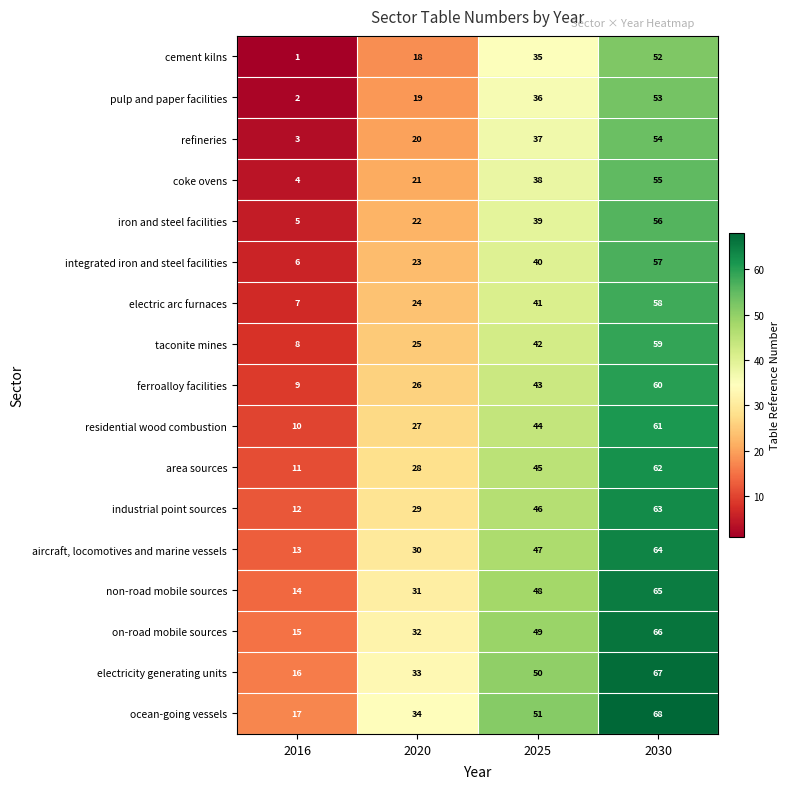

At which label does ocean-going vessels reach its peak?

2030